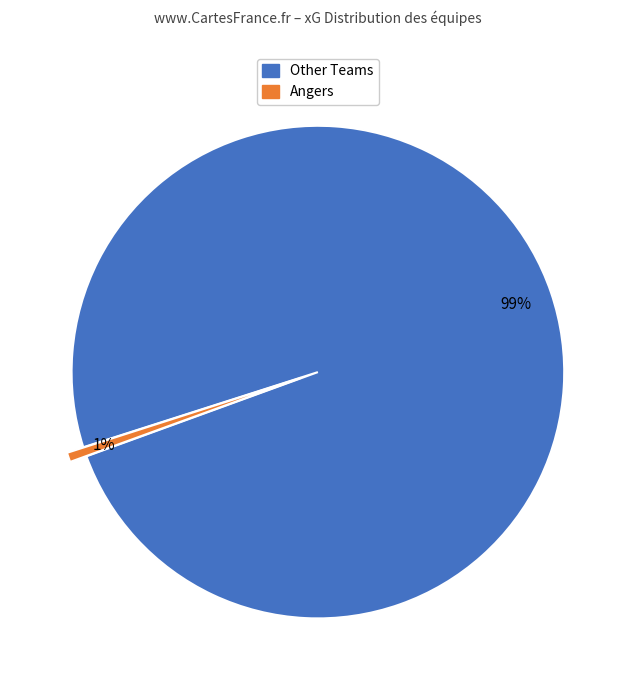

Does any single category account for the majority?

Yes